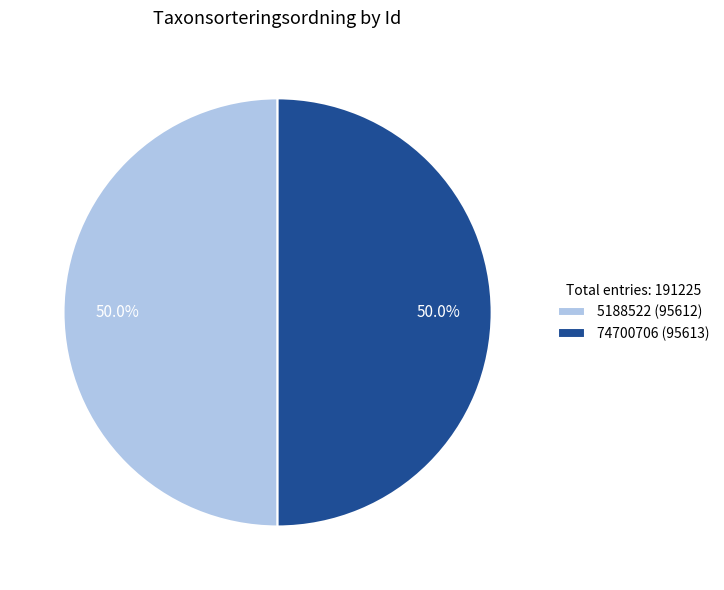

How many segments does this pie chart have?

2